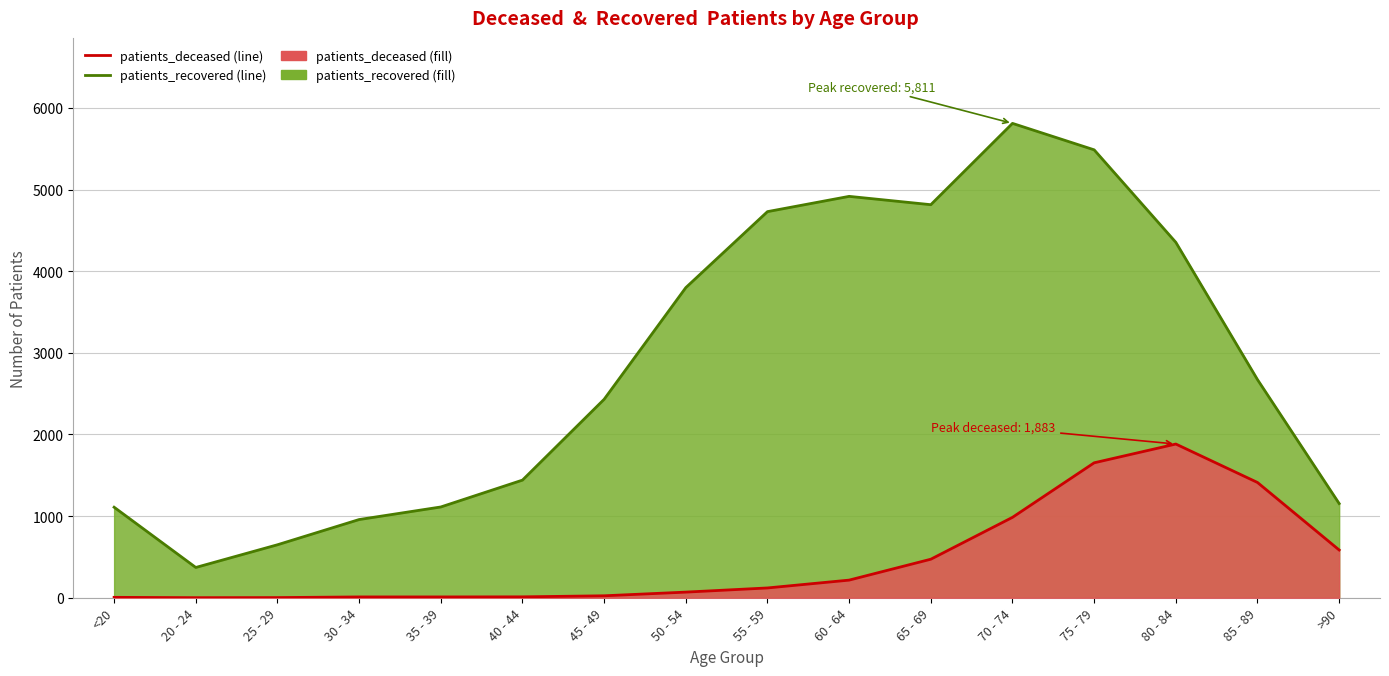

Does the chart display data point markers on the line(s)?

No